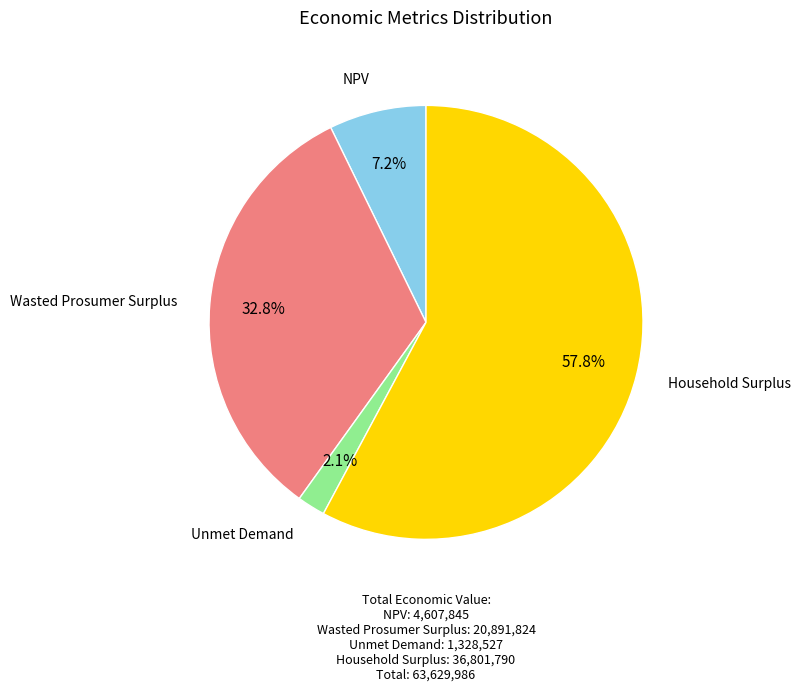

Approximately how many times larger is the value at Household Surplus compared to Wasted Prosumer Surplus?

1.8